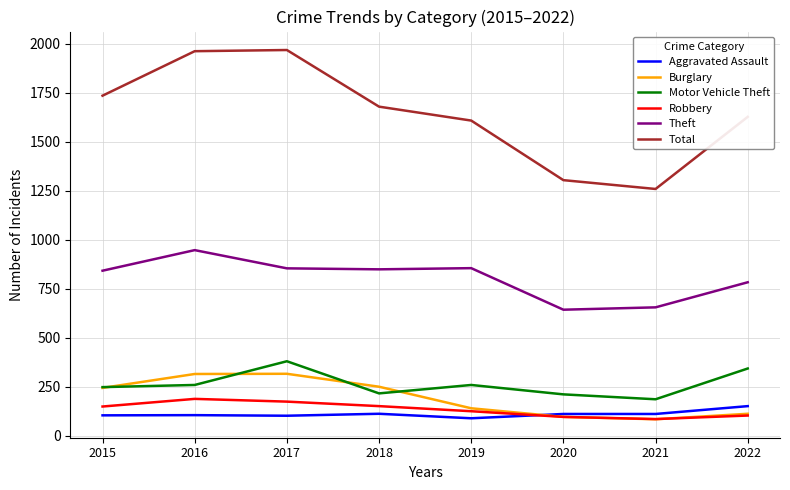

Rank the series by their maximum value, from lowest to highest.

Aggravated Assault, Robbery, Burglary, Motor Vehicle Theft, Theft, Total